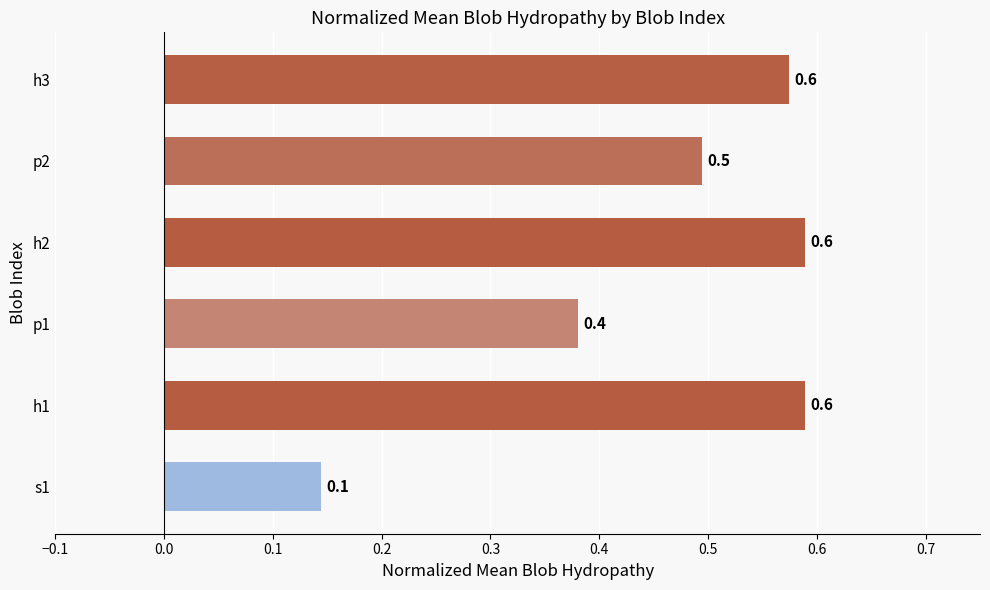

What is the difference between the maximum and minimum values?

0.4